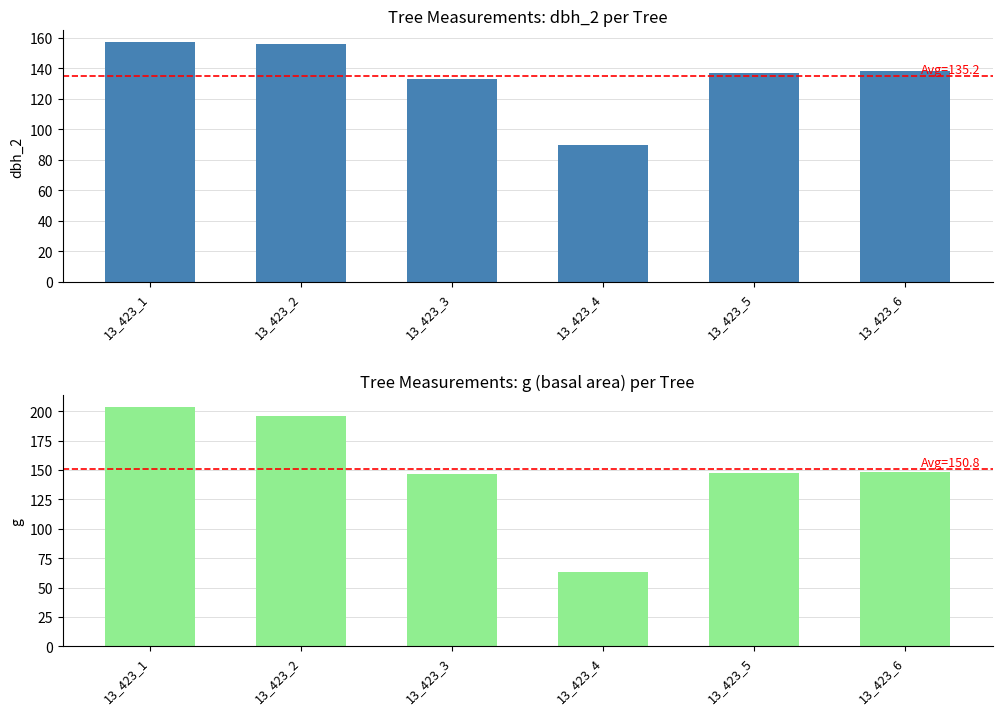

How many categories are shown in the chart?

6